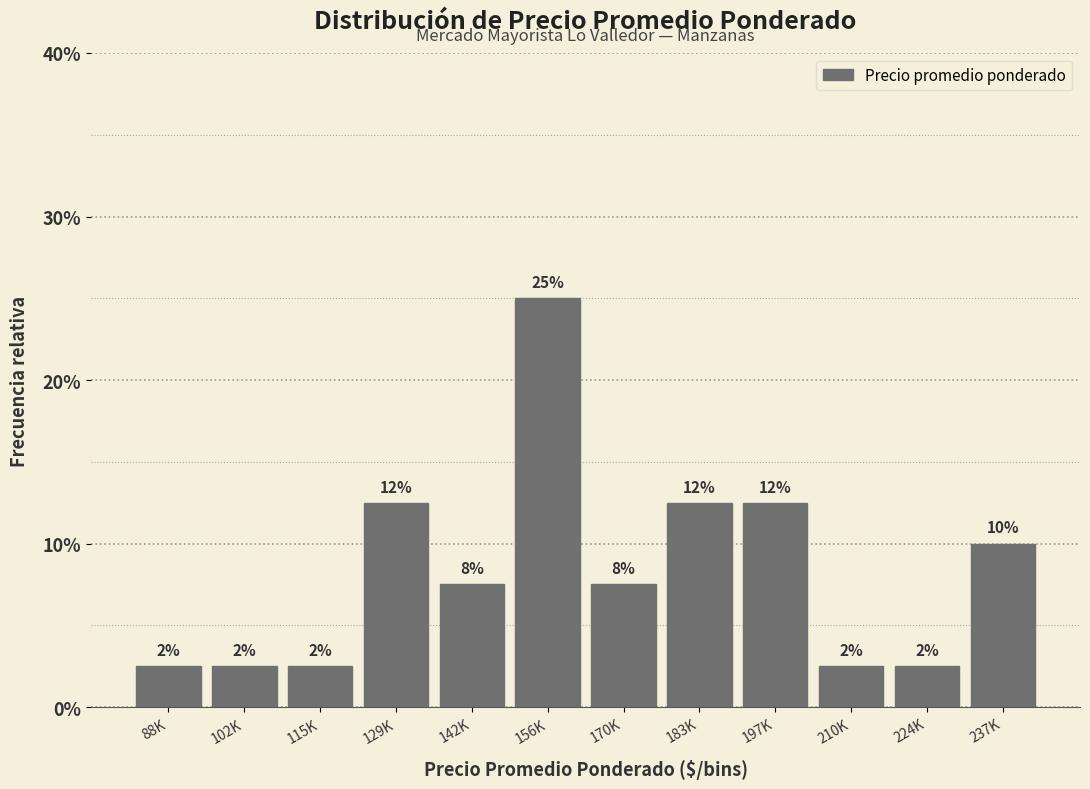

Does the chart contain any negative values?

No